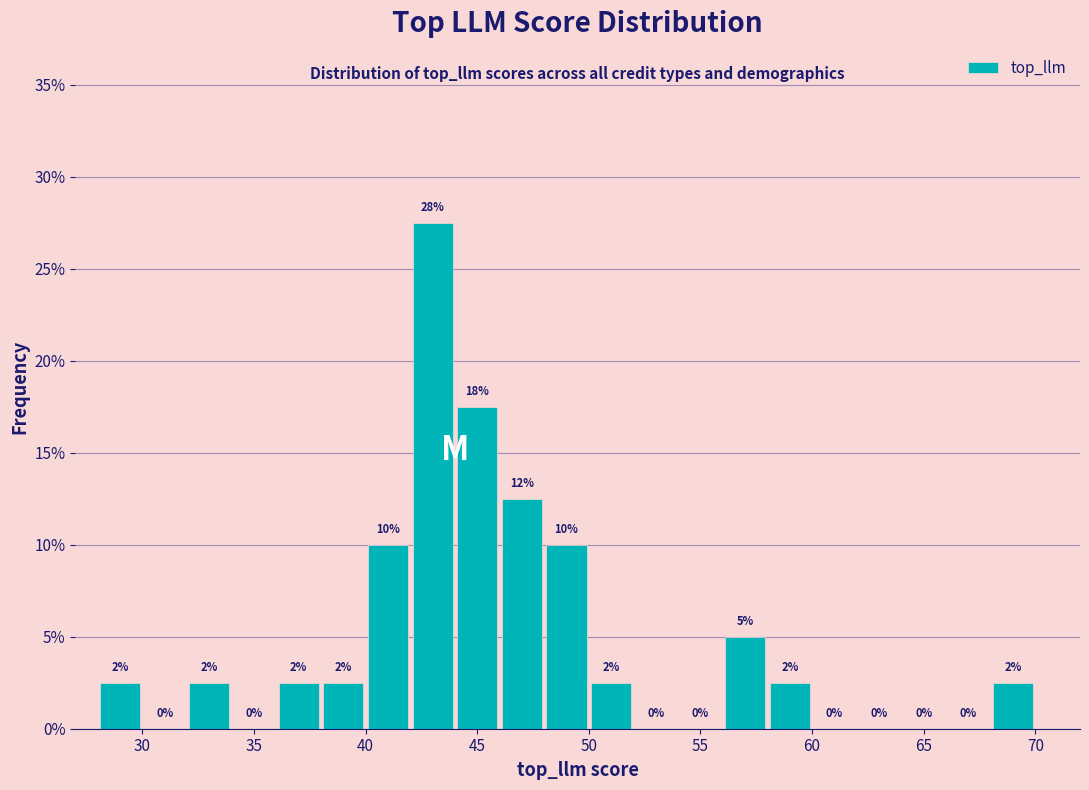

Over which range of the x-axis is the bar tallest?

42 to 44